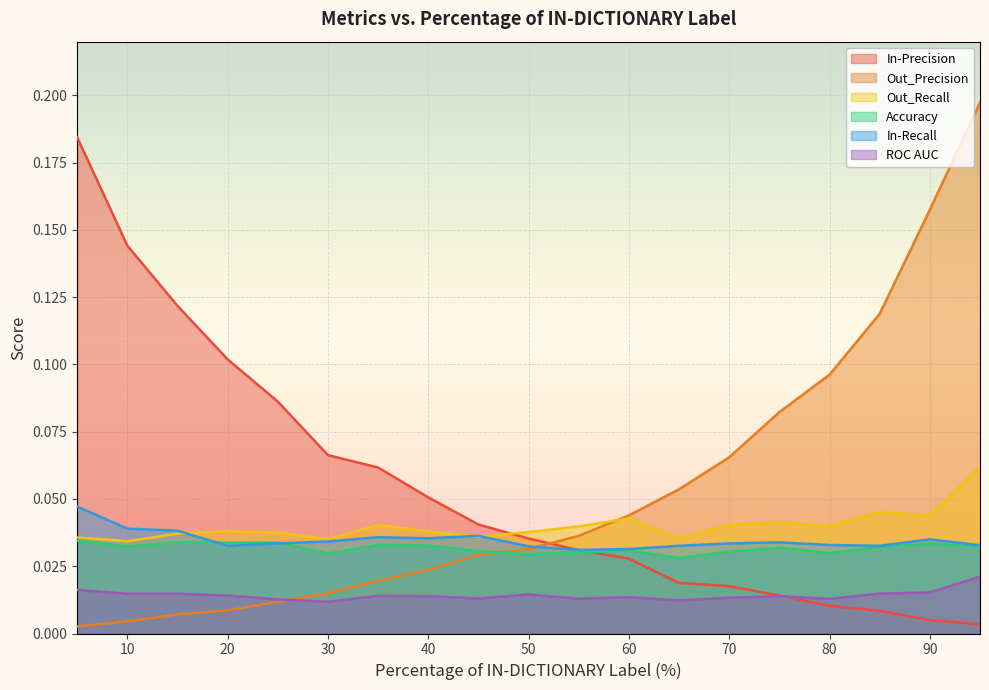

List the series in order of their peak value, lowest first.

ROC AUC, Accuracy, In-Recall, Out_Recall, In-Precision, Out_Precision